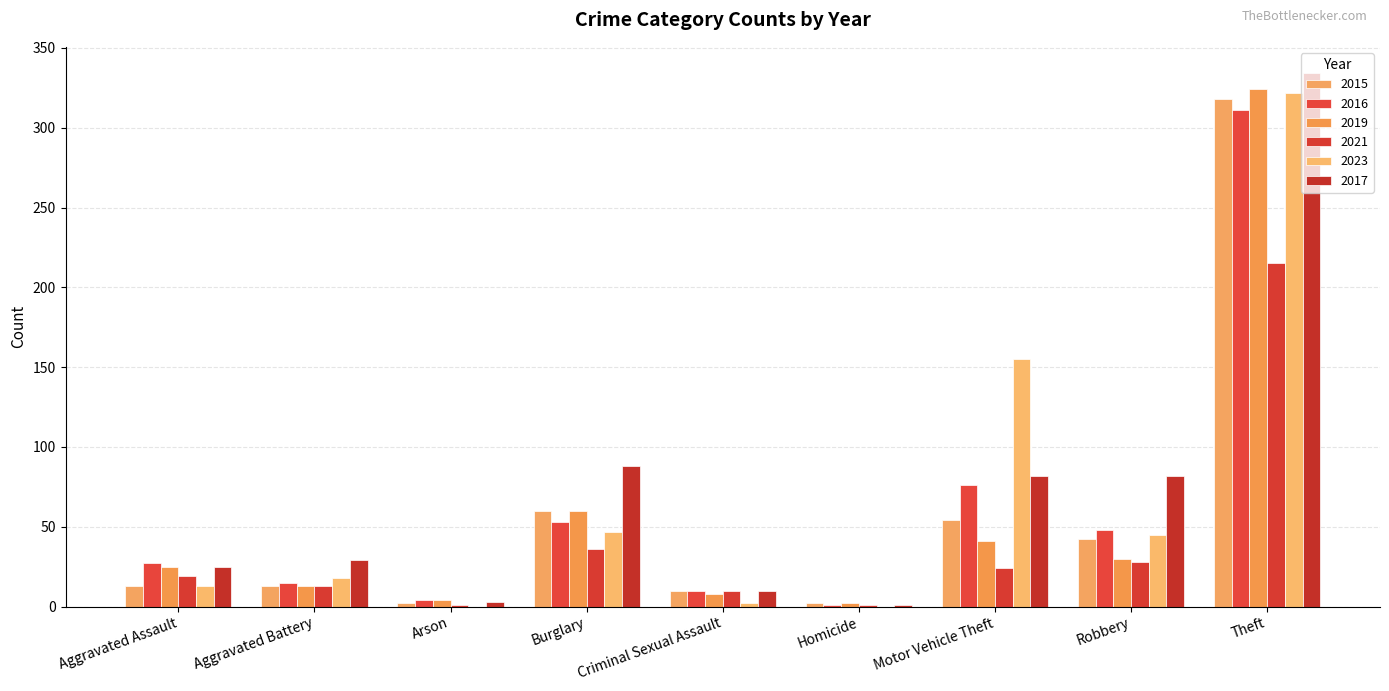

Which series has the widest spread of values?

2017